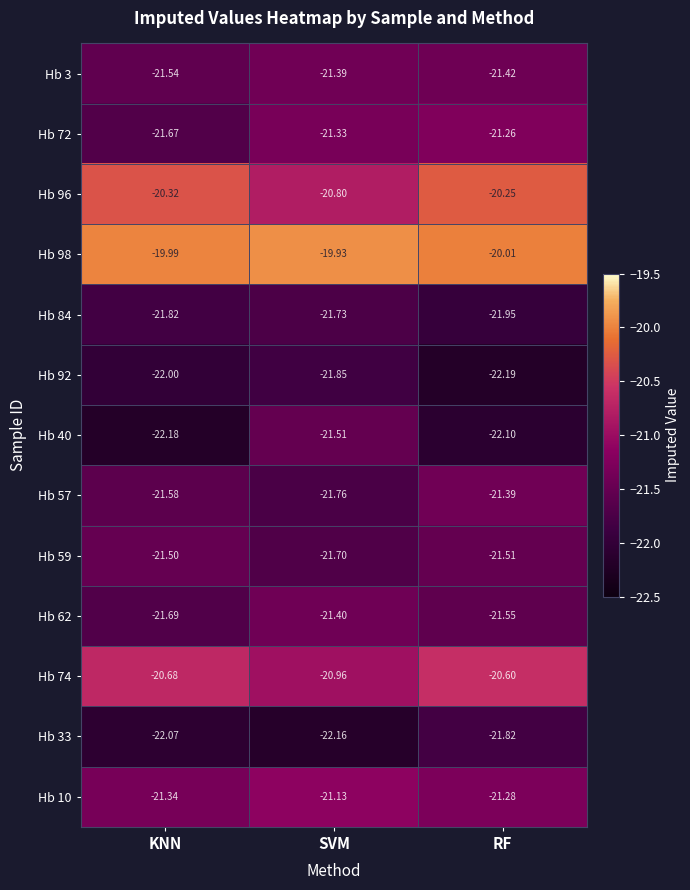

Which category has the lowest value across all series?

RF